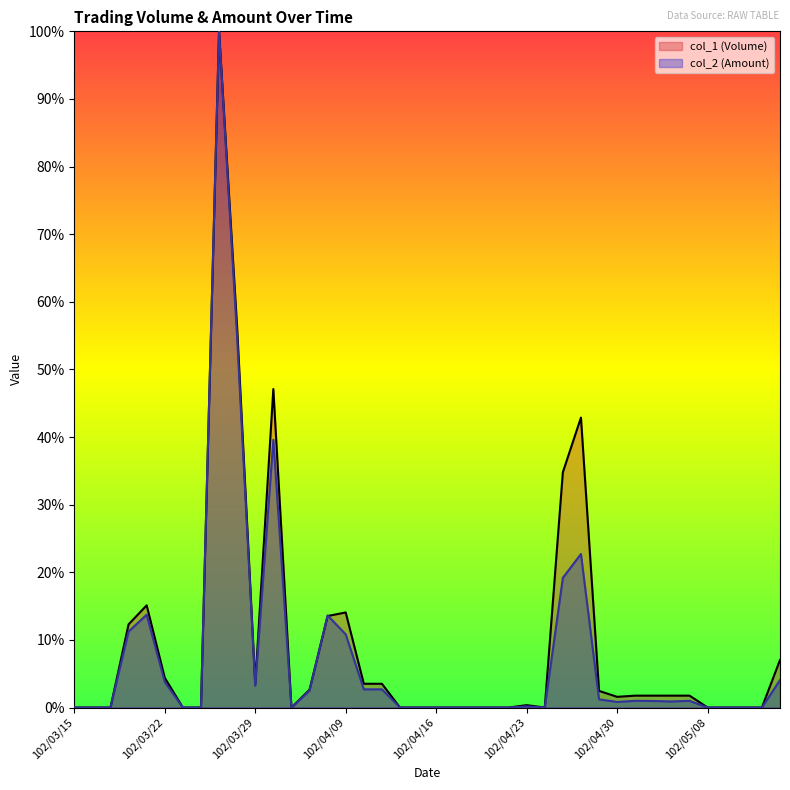

Read the col_1 (Volume) value at 102/04/09.

0.1